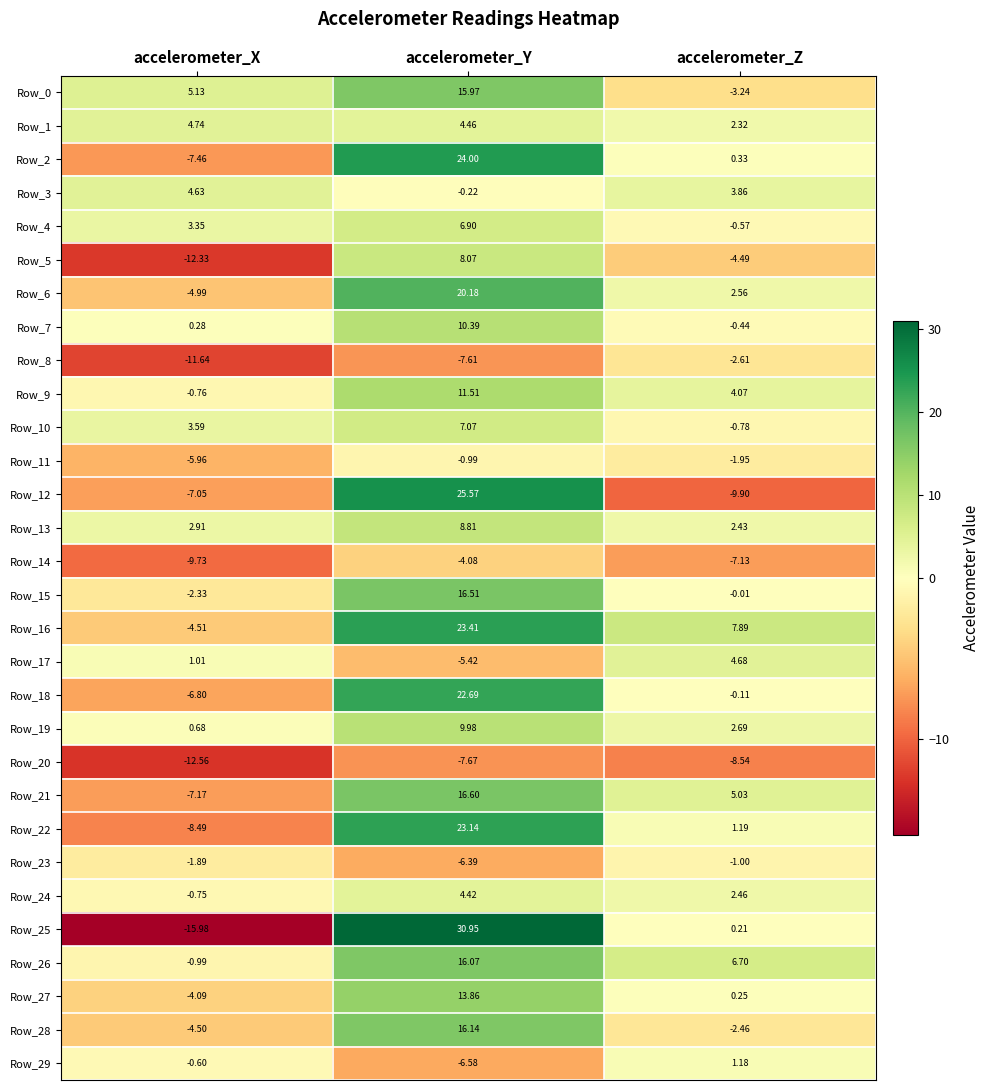

Where does the Row_17 series first go above 1?

accelerometer_X